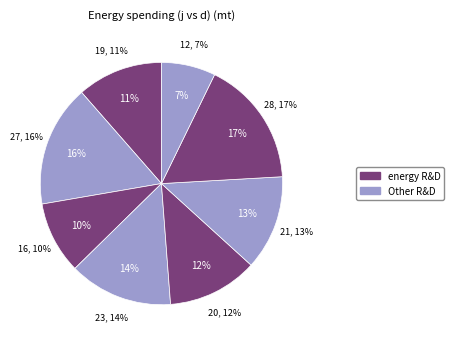

To the nearest percent, what is the difference between the 3 and 6 slice percentages?

3%